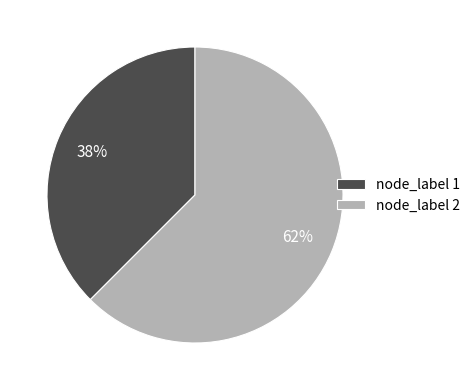

How many segments does this pie chart have?

2